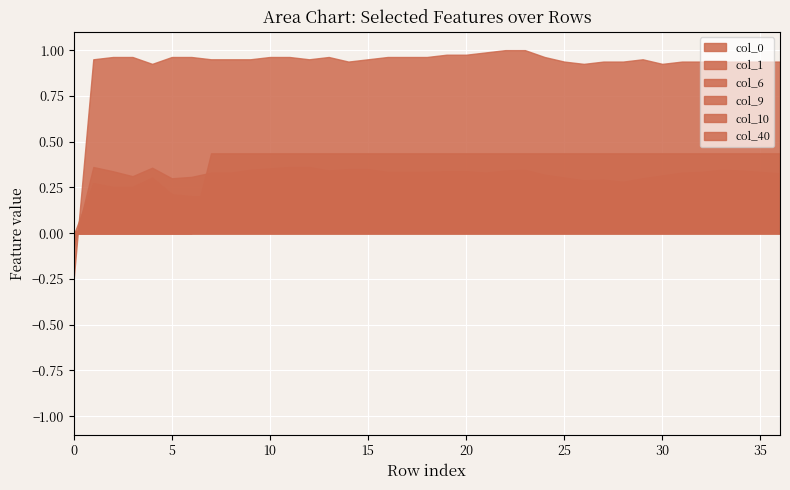

Which label corresponds to the largest value in the chart?

22